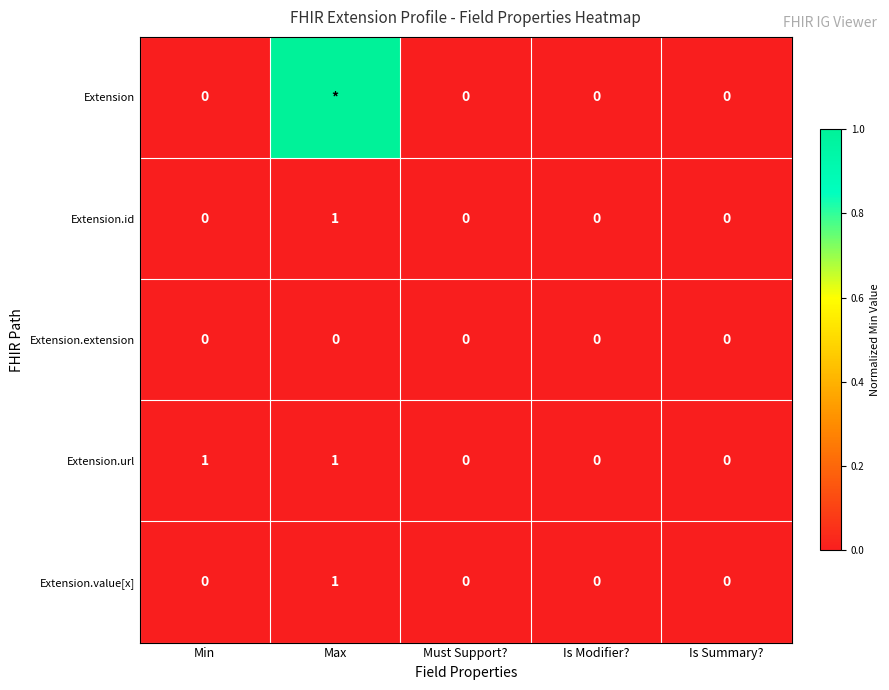

The Extension.url series shows 0 at Is Modifier?. True or false?

True